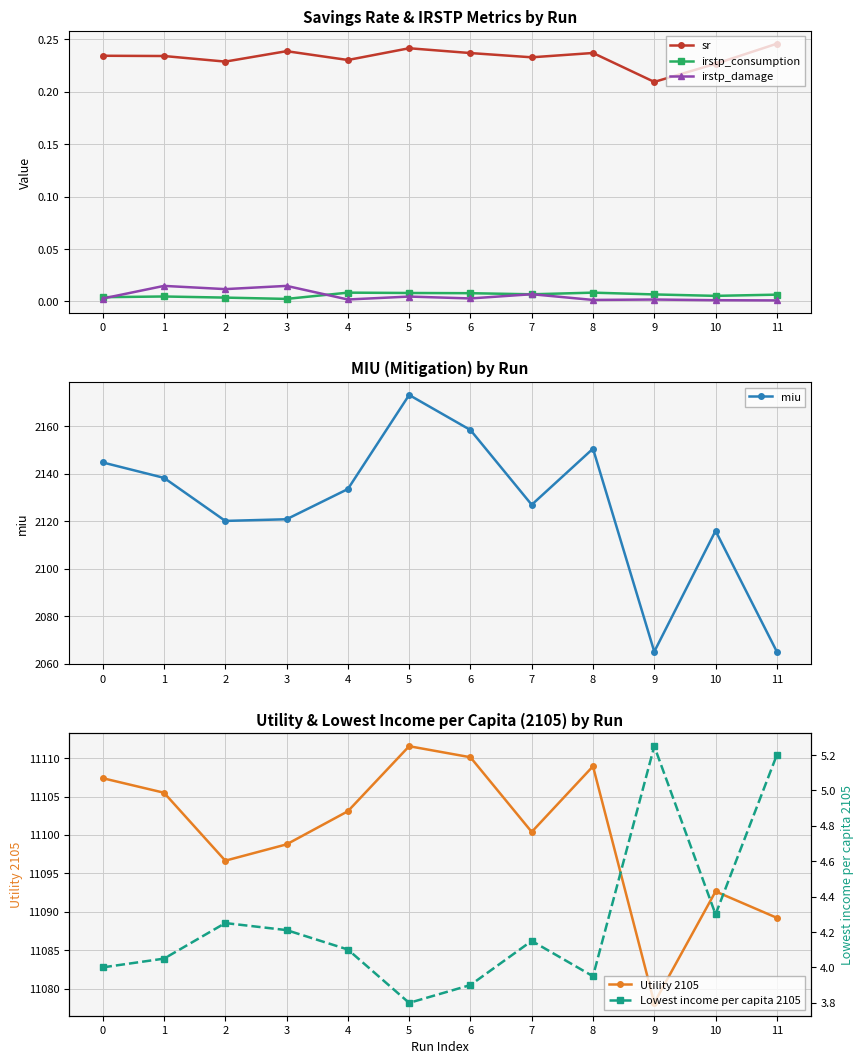

Which series has the widest spread of values?

miu